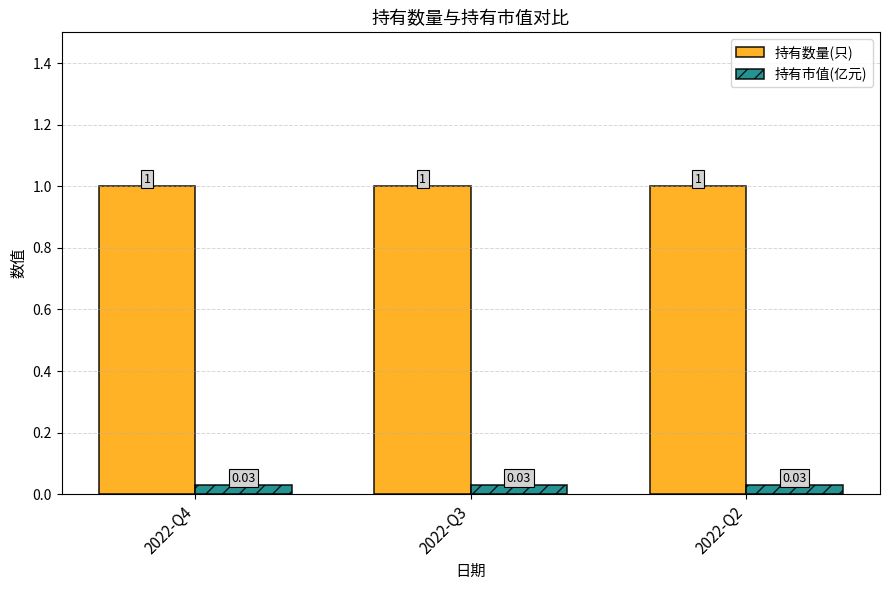

What is the sum of all 持有市值(亿元) values?

0.1